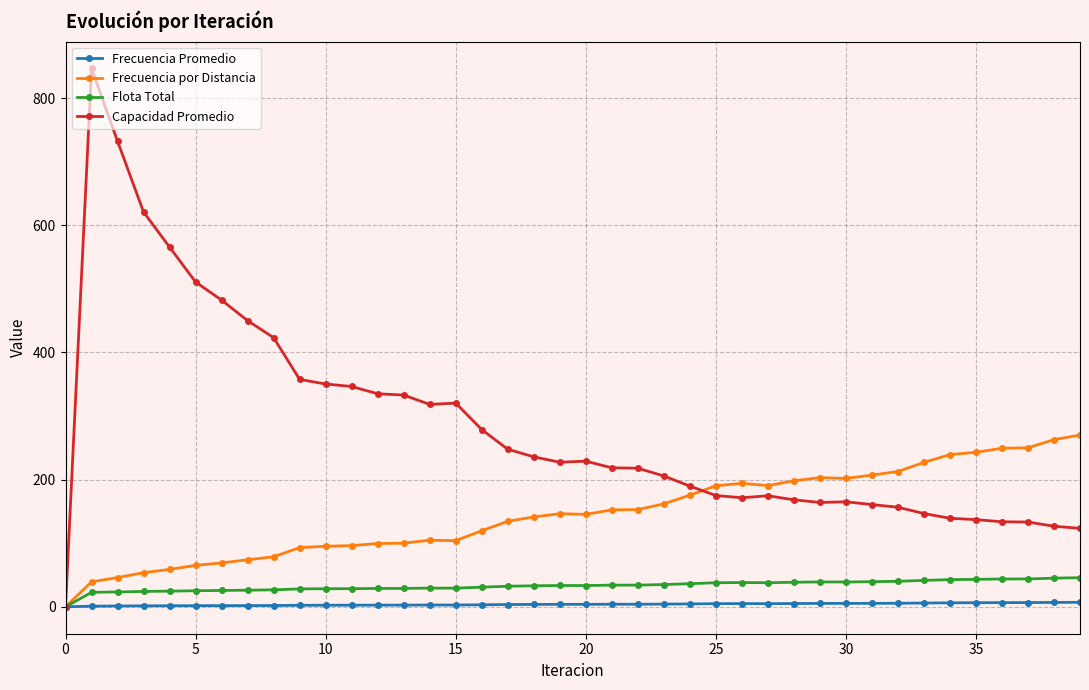

Which series has the largest range (max minus min)?

Capacidad Promedio